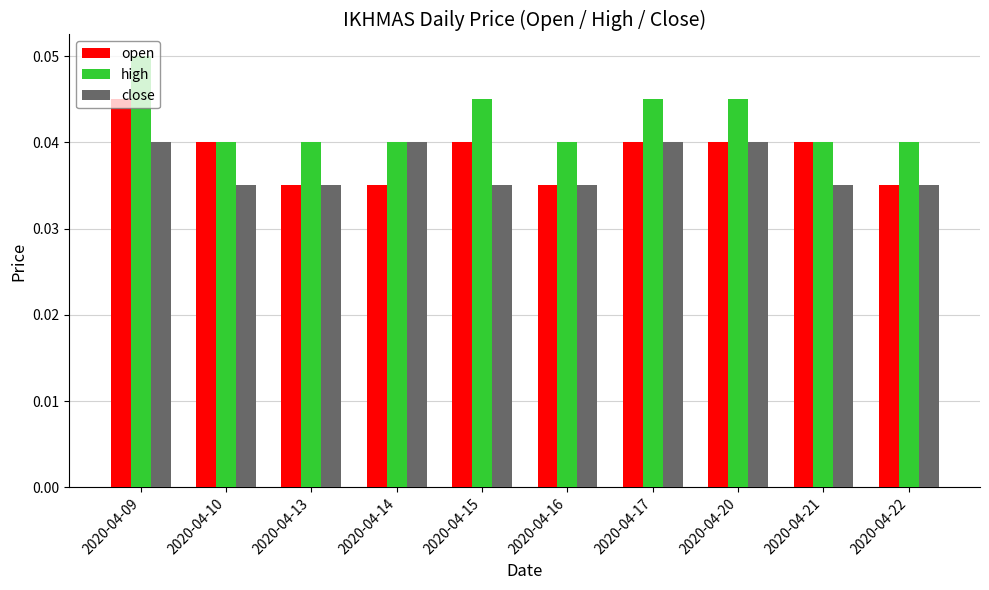

Does the chart contain any negative values?

No